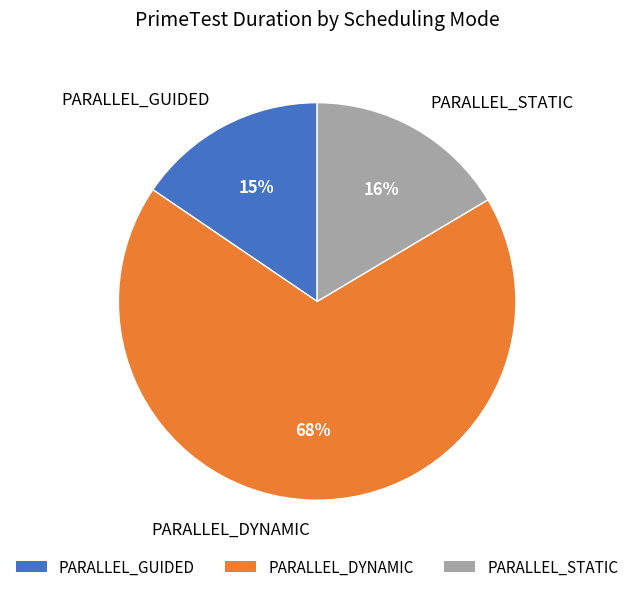

Is there any slice that represents more than half of the pie?

Yes